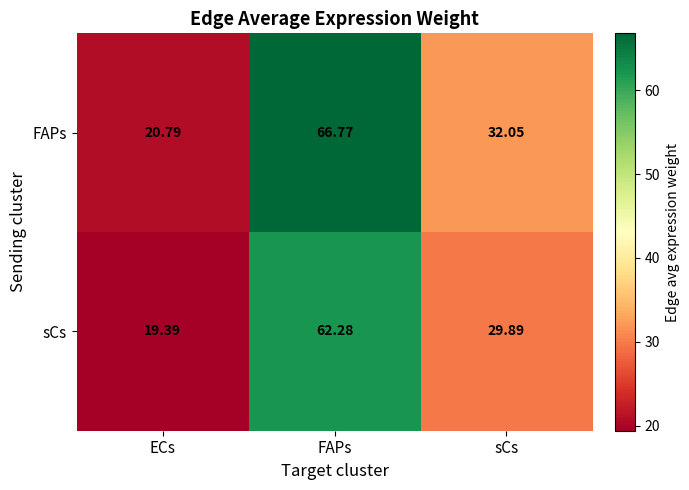

Rank the series by their average value, from highest to lowest.

FAPs, sCs